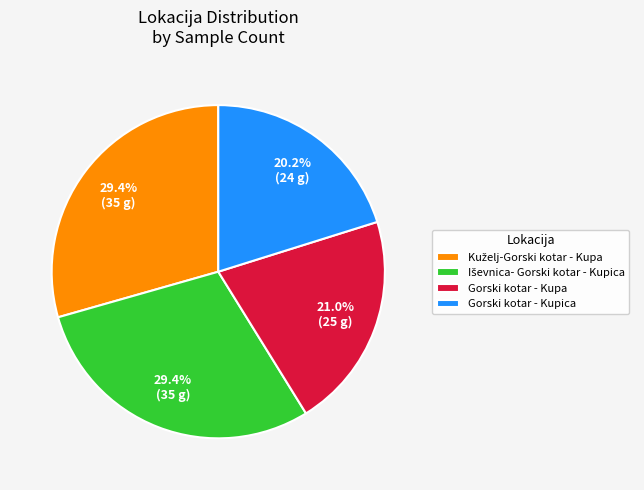

Is there any slice that represents more than half of the pie?

No